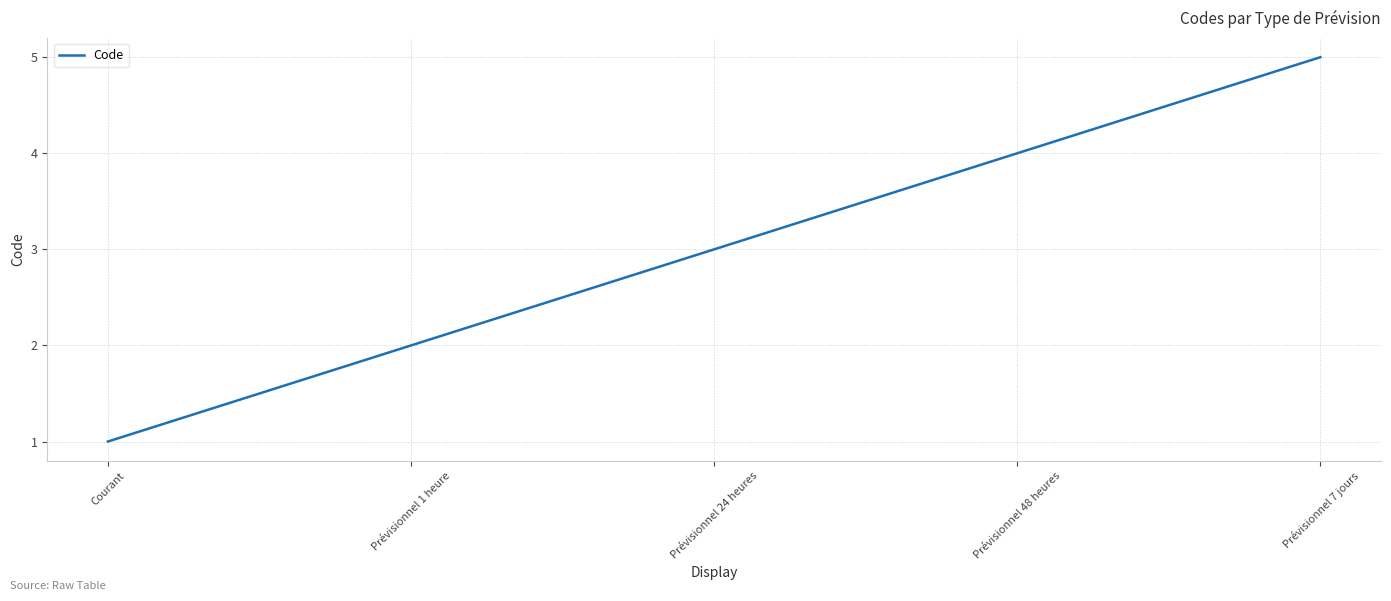

Is this an area chart (filled region under the line)?

No